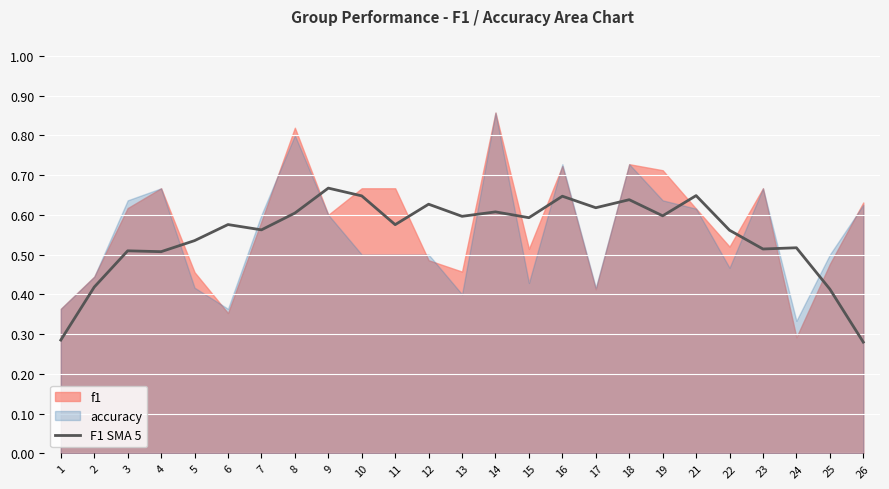

Where is the first local minimum?

4